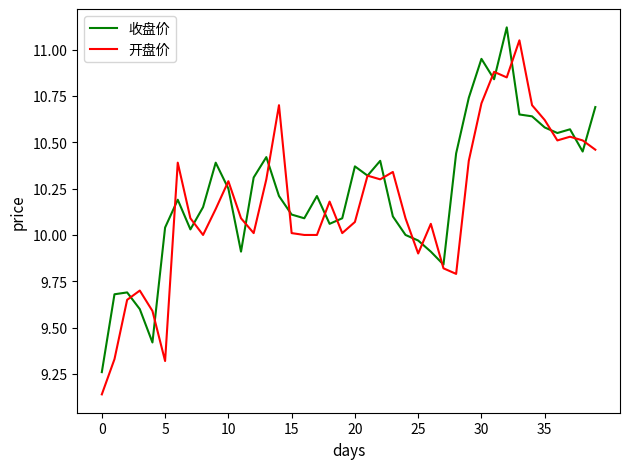

What is the difference between the second highest and second lowest values in the 开盘价 series?

1.6